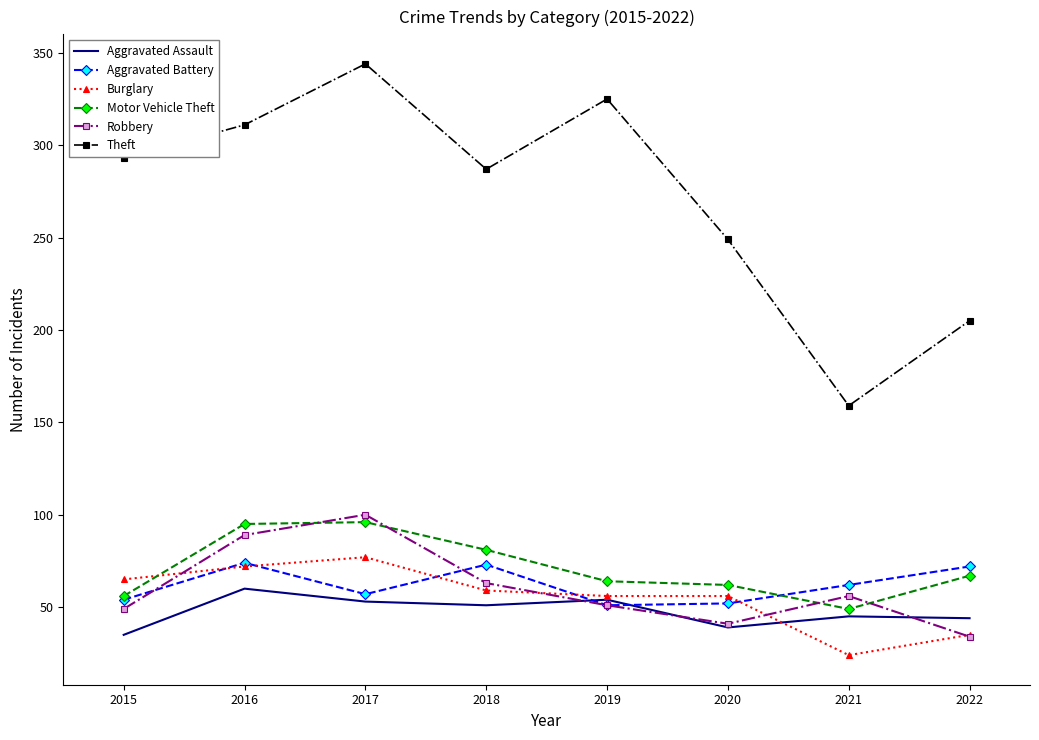

The value of Motor Vehicle Theft at 2019 is 88. True or false?

False